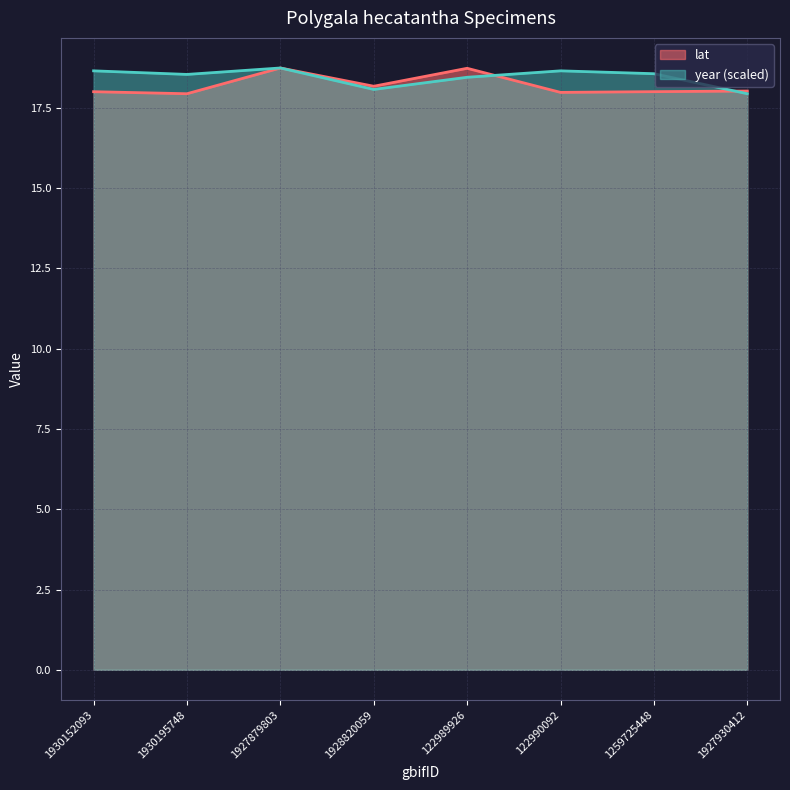

Count the number of data series in this chart.

2